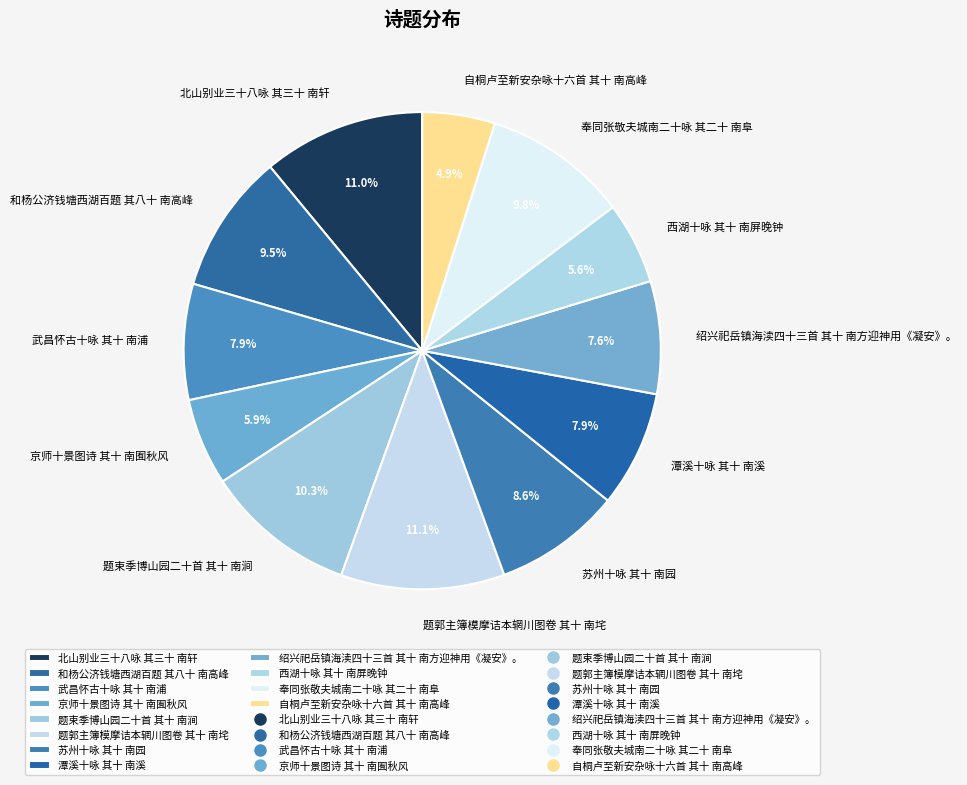

To the nearest percent, what portion does 奉同张敬夫城南二十咏 其二十 南阜 represent?

10%